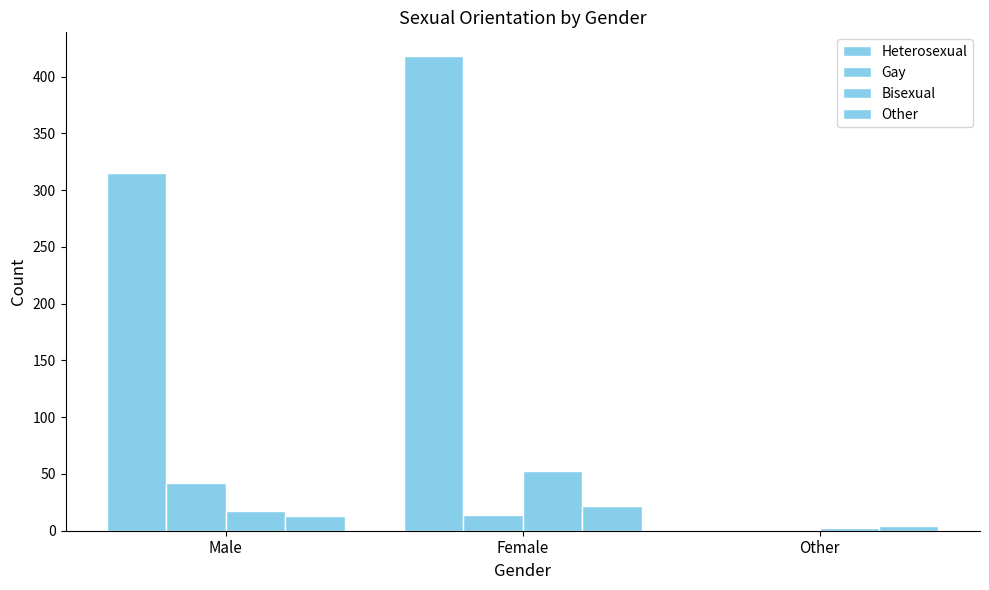

Reading left to right, extract all data points from this chart.

Heterosexual: 315	418	0
Gay: 42	14	1
Bisexual: 17	53	2
Other: 13	22	4